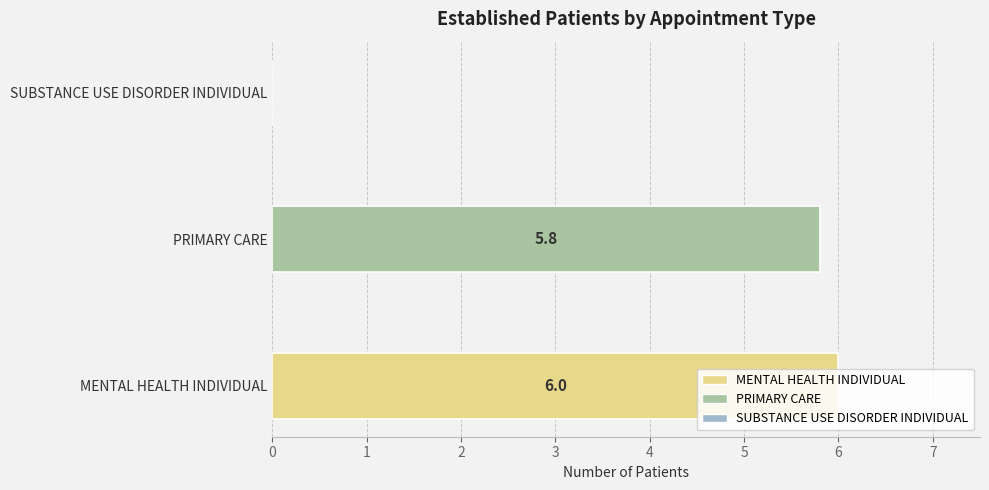

Which has a higher value, MENTAL HEALTH INDIVIDUAL or SUBSTANCE USE DISORDER INDIVIDUAL?

MENTAL HEALTH INDIVIDUAL